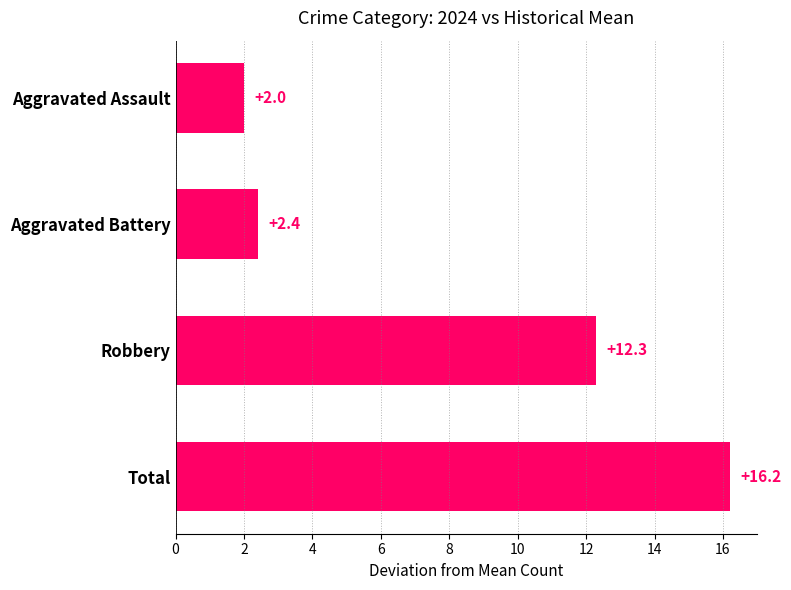

What is the difference between the values at Aggravated Battery and Total?

13.8